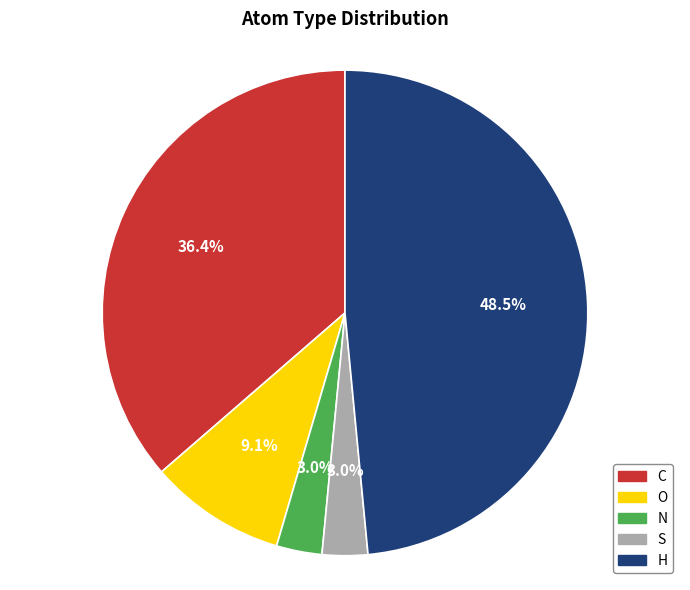

Is there any slice that represents more than half of the pie?

No